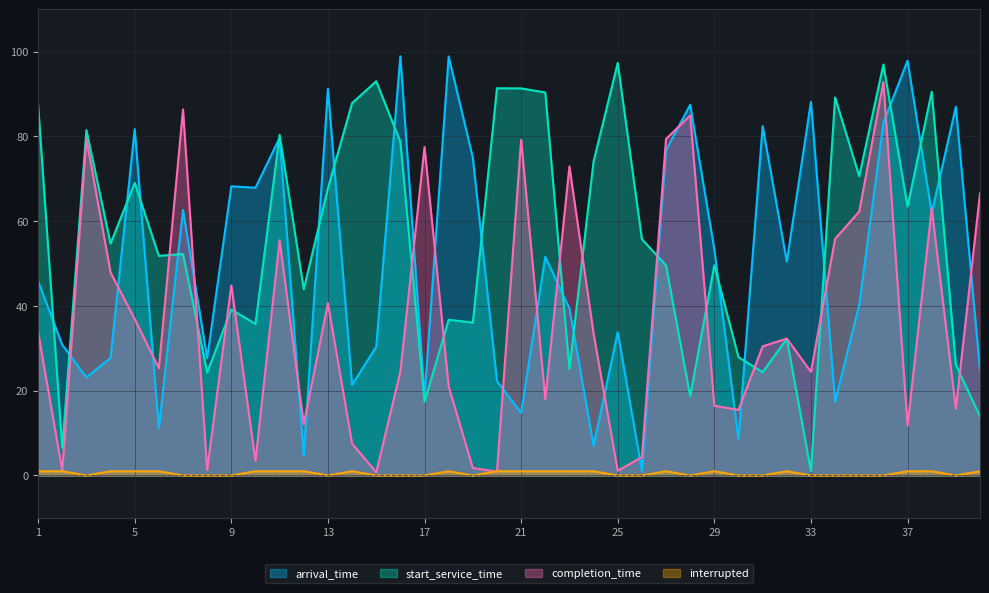

Count the number of categories in the chart.

40